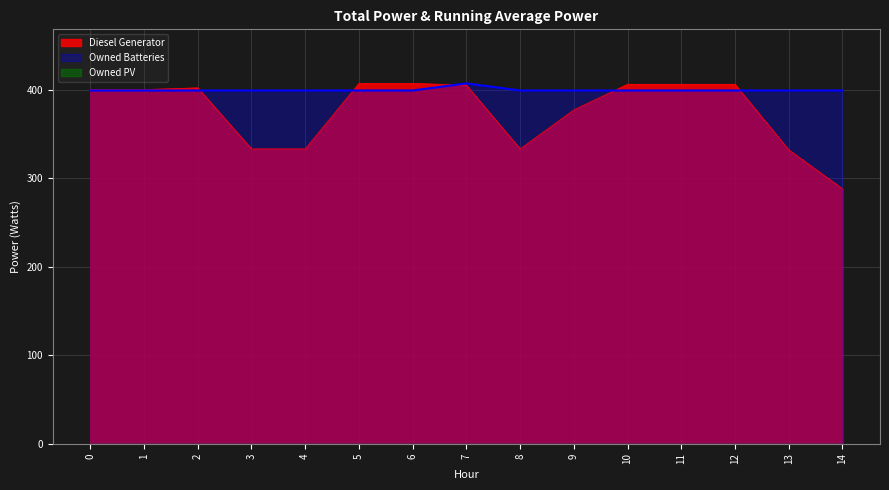

Where is the first local maximum for Owned Batteries?

7